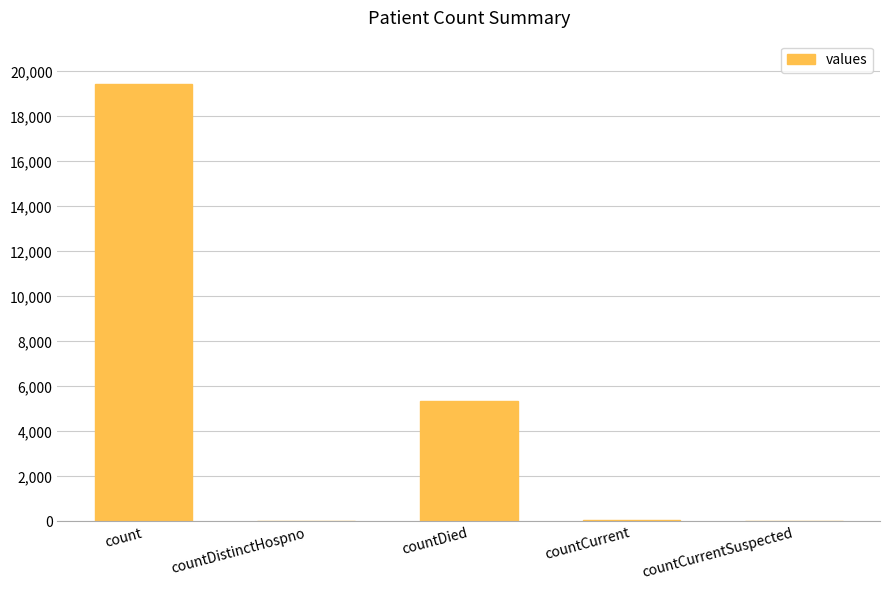

At which label is the value closest to 9710?

countDied